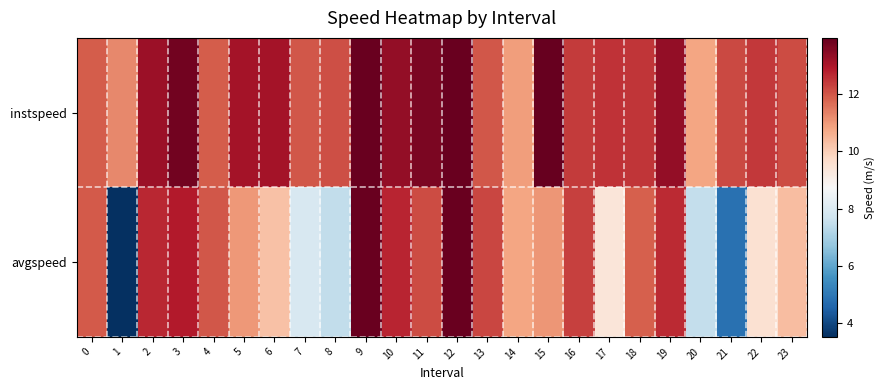

At which category does the chart reach its minimum across all series?

1